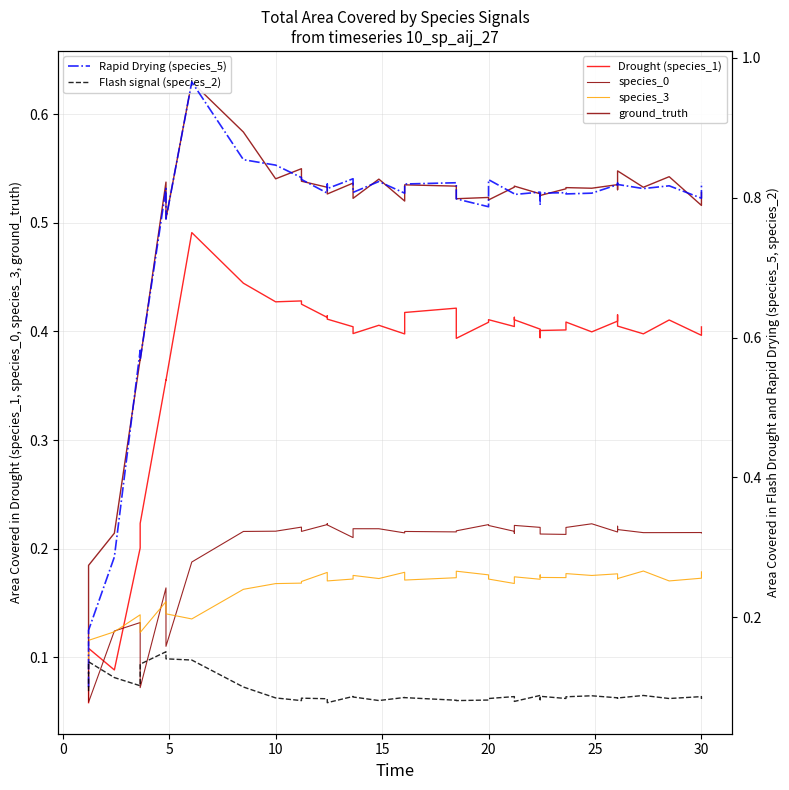

What is the sum of all species_3 values?

6.6